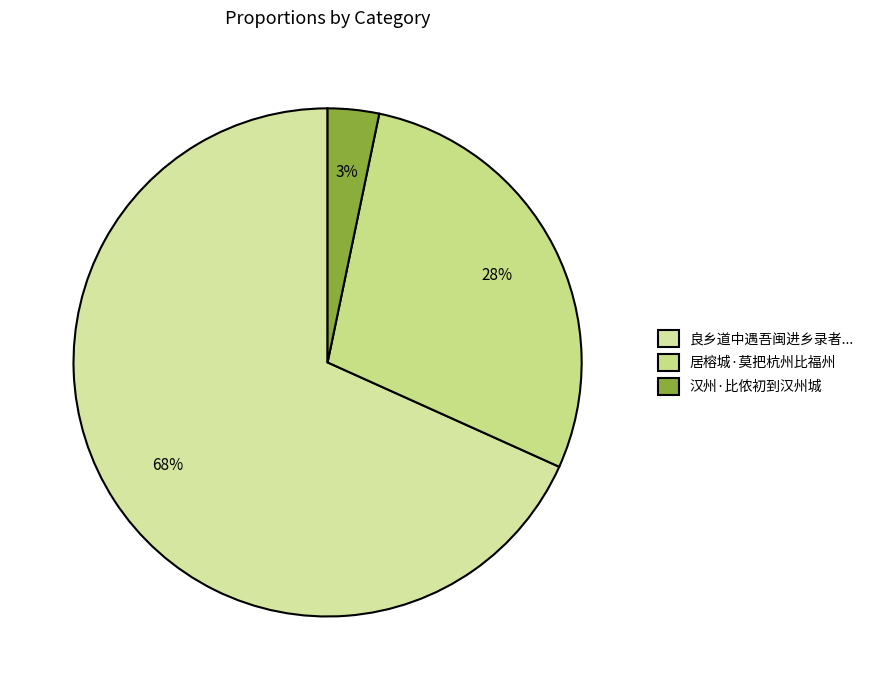

What is the majority slice?

良乡道中遇吾闽进乡录者...